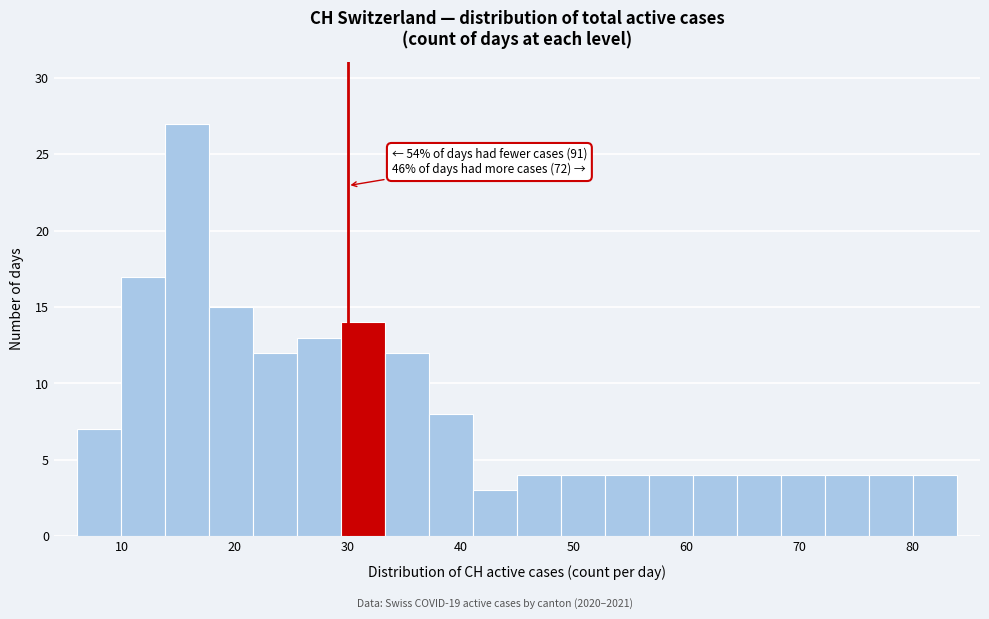

Read against the x-axis, roughly where is the centre of the tallest bar?

16